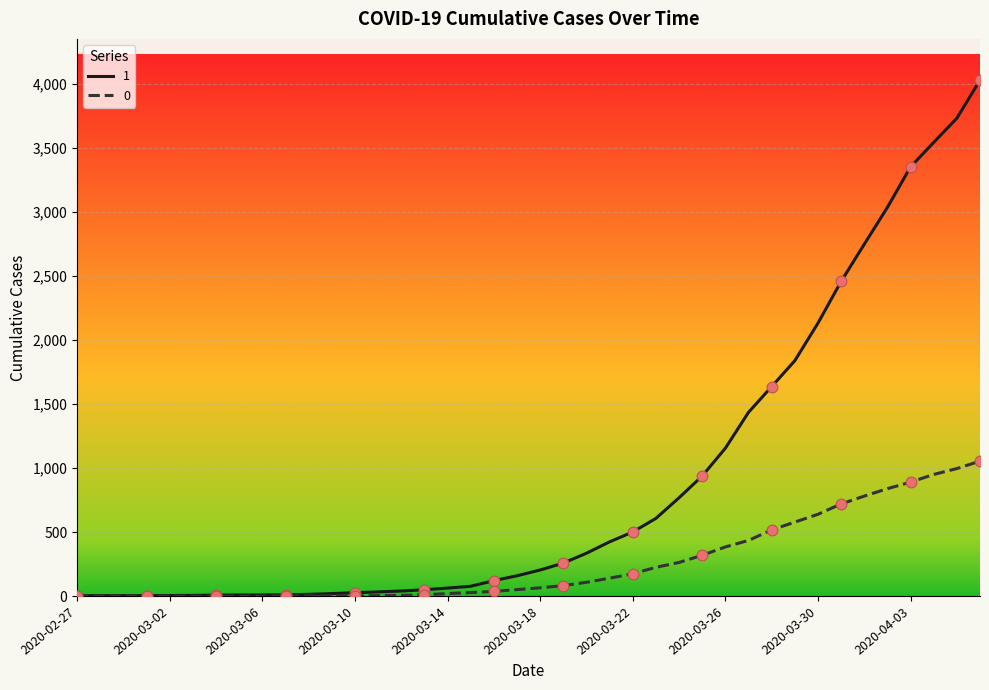

Rank the series by their maximum value, from highest to lowest.

1, 0